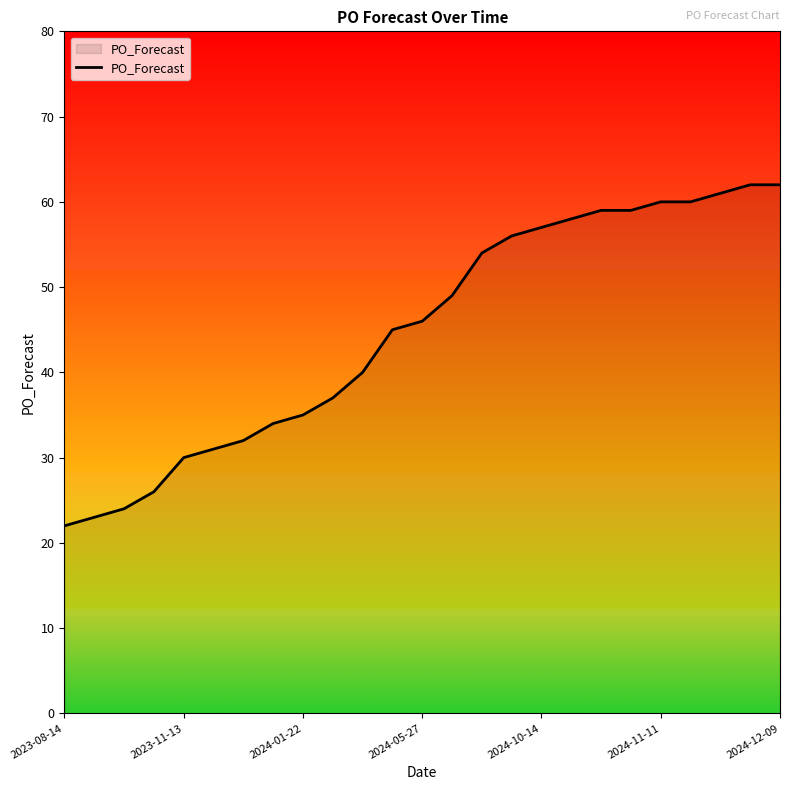

What is the greatest value displayed?

62